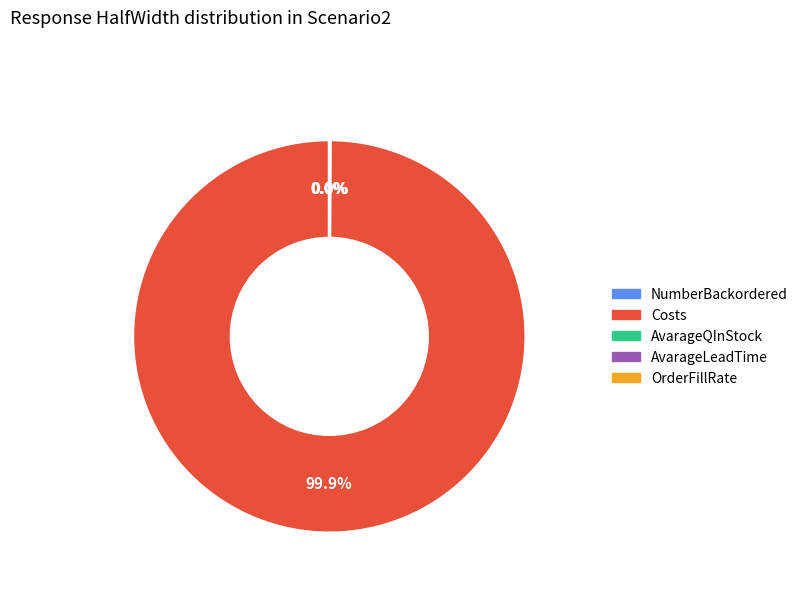

Which category accounts for the majority?

Costs